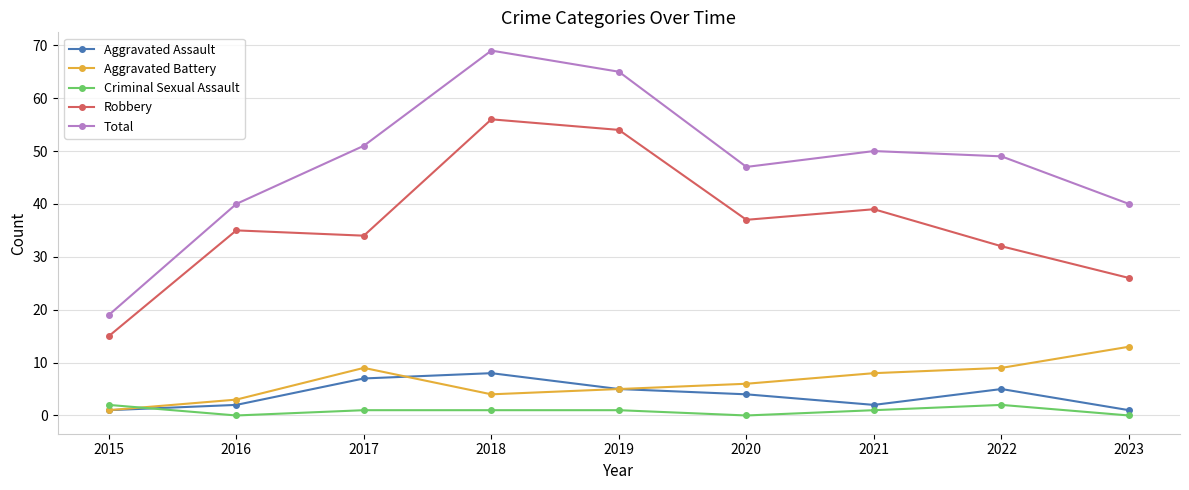

The value of Aggravated Assault at 2022 is 5. True or false?

True